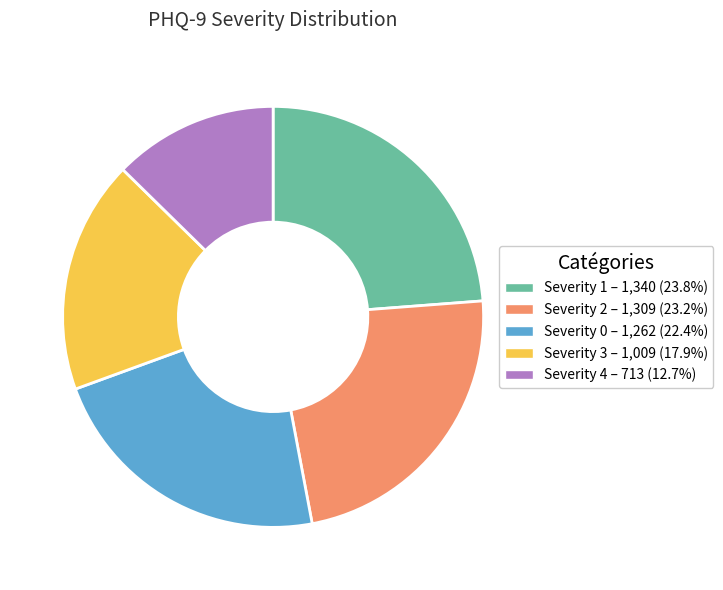

Is there any slice that represents more than half of the pie?

No